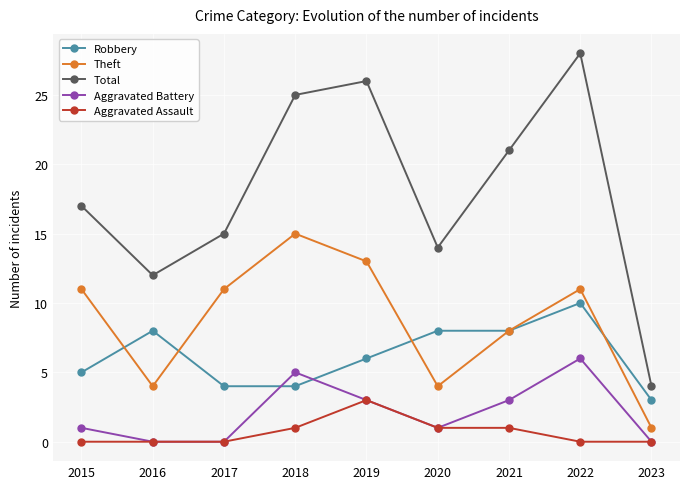

Reading right to left, list all the values displayed in this chart.

Robbery: 2023=3	2022=10	2021=8	2020=8	2019=6	2018=4	2017=4	2016=8	2015=5
Theft: 2023=1	2022=11	2021=8	2020=4	2019=13	2018=15	2017=11	2016=4	2015=11
Total: 2023=4	2022=28	2021=21	2020=14	2019=26	2018=25	2017=15	2016=12	2015=17
Aggravated Battery: 2023=0	2022=6	2021=3	2020=1	2019=3	2018=5	2017=0	2016=0	2015=1
Aggravated Assault: 2023=0	2022=0	2021=1	2020=1	2019=3	2018=1	2017=0	2016=0	2015=0